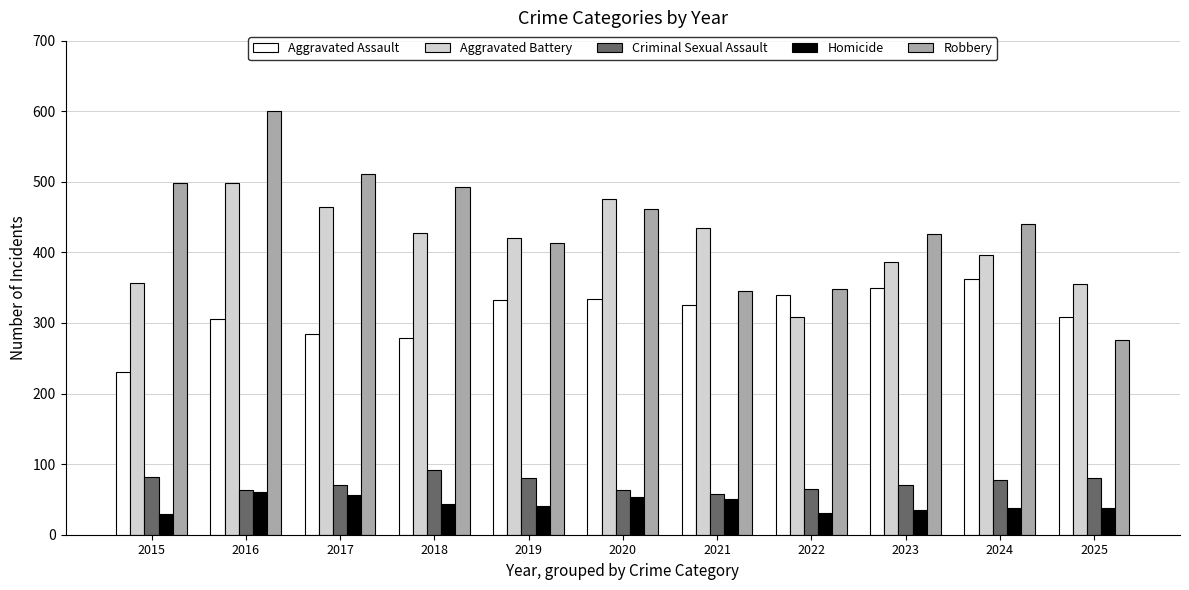

At which label does Criminal Sexual Assault reach its minimum?

2021